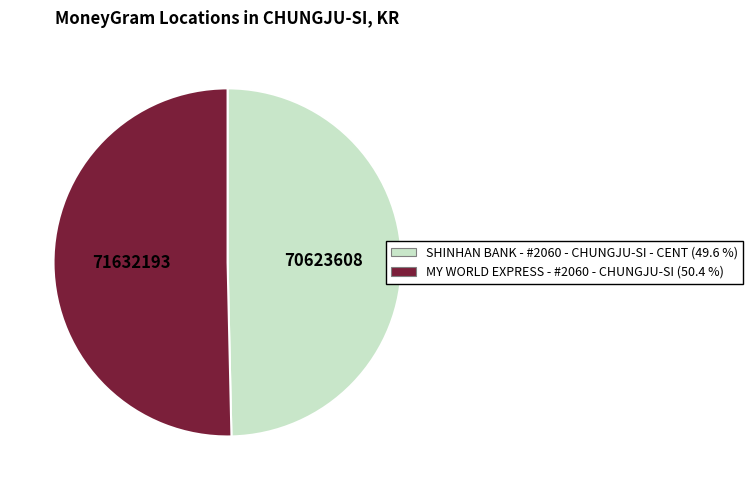

Which category has the biggest portion of the pie?

MY WORLD EXPRESS - #2060 - CHUNGJU-SI